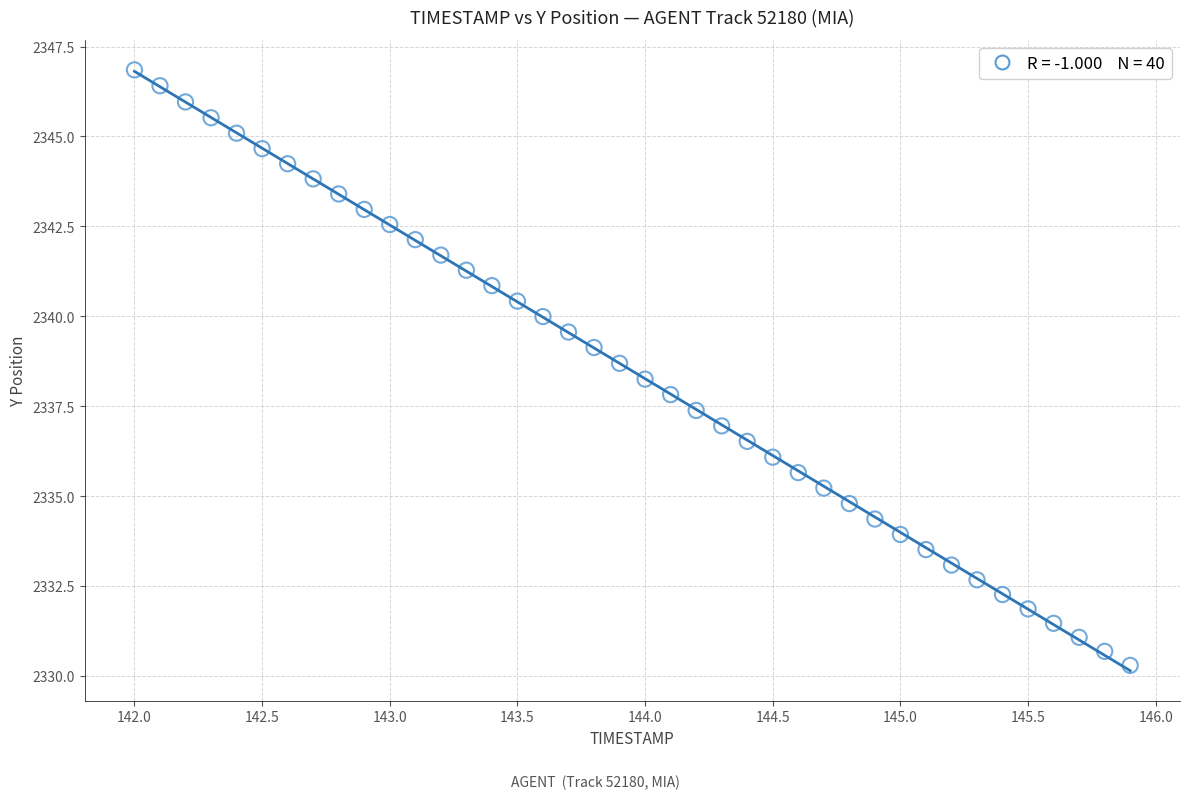

What is the range of X values (max minus min)?

3.9